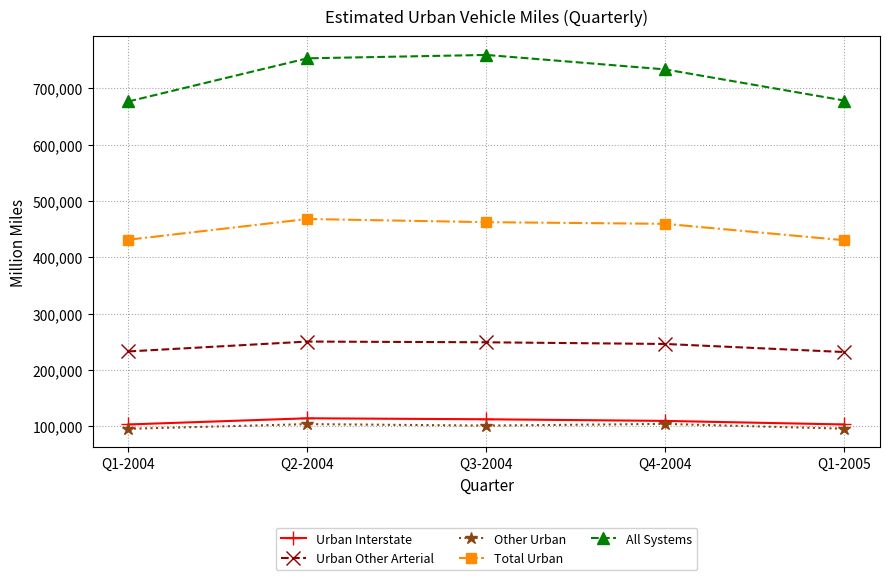

True or false: All Systems and Other Urban intersect in this chart.

False